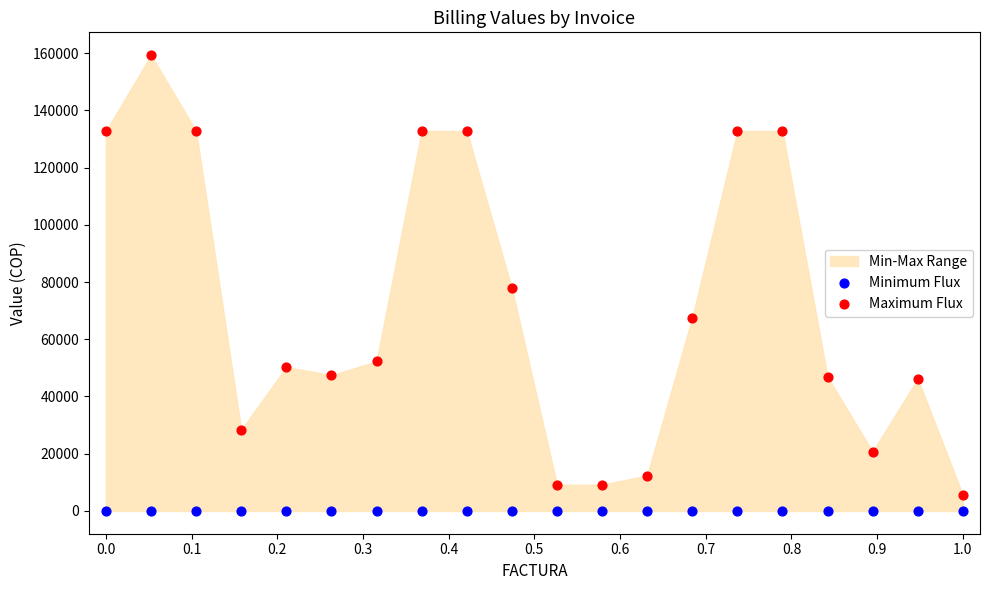

Which series reaches the maximum Y coordinate?

Maximum Flux